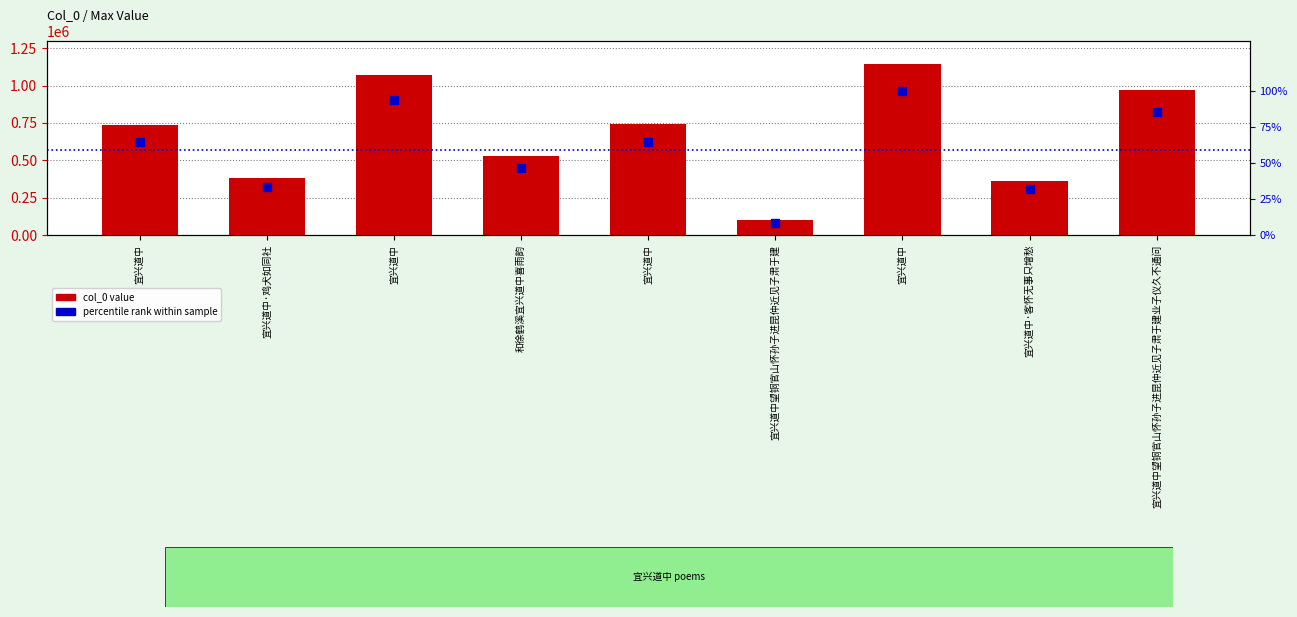

Which series contains the highest Y value?

col_0 value